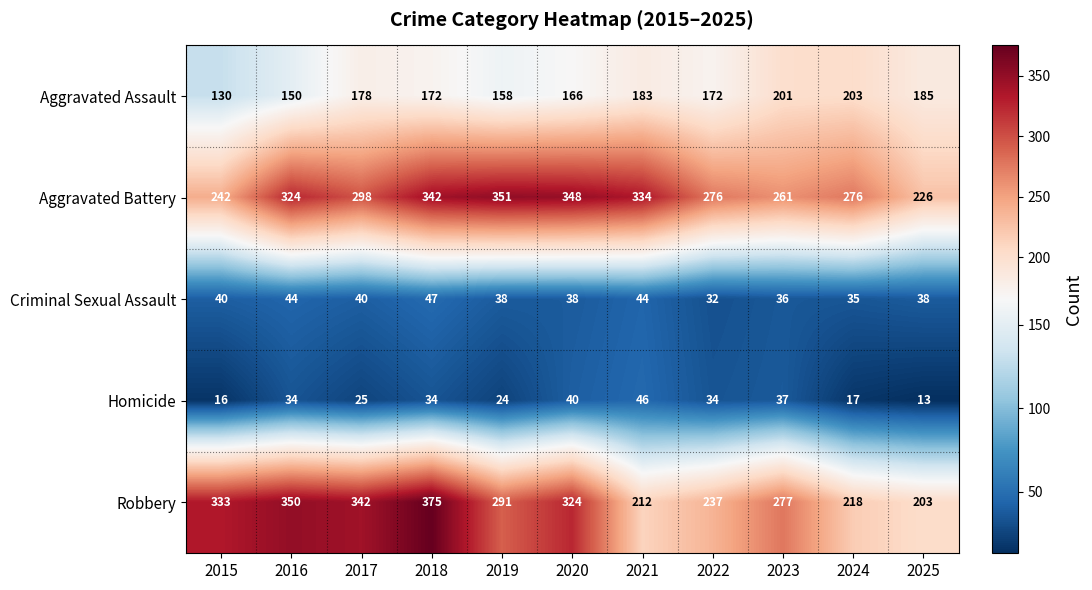

Count the number of categories in the chart.

11